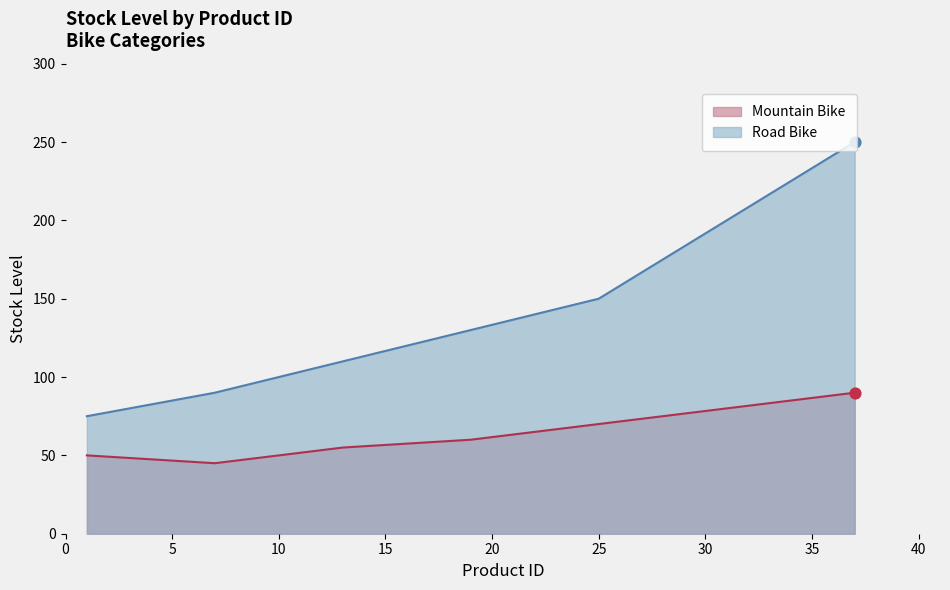

Which series contains the highest Y value?

Road Bike Line